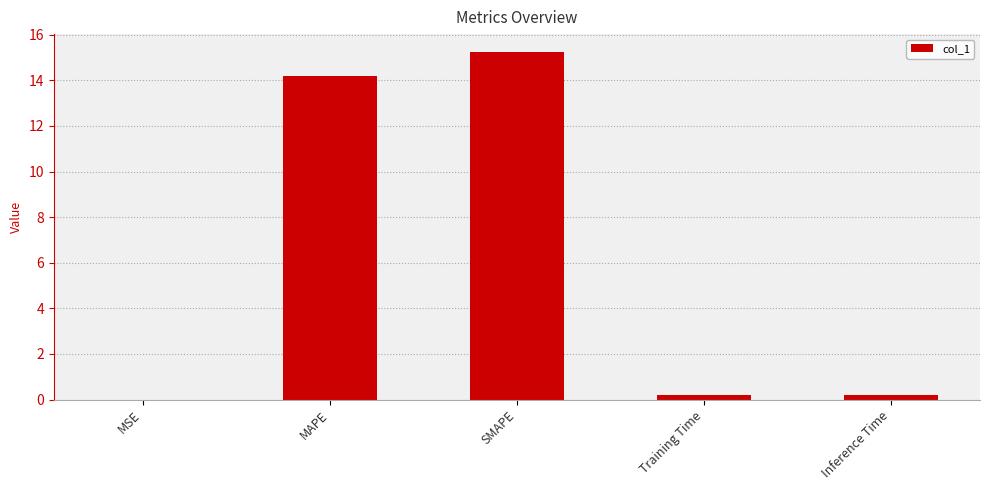

What is the approximate value at SMAPE?

15.3